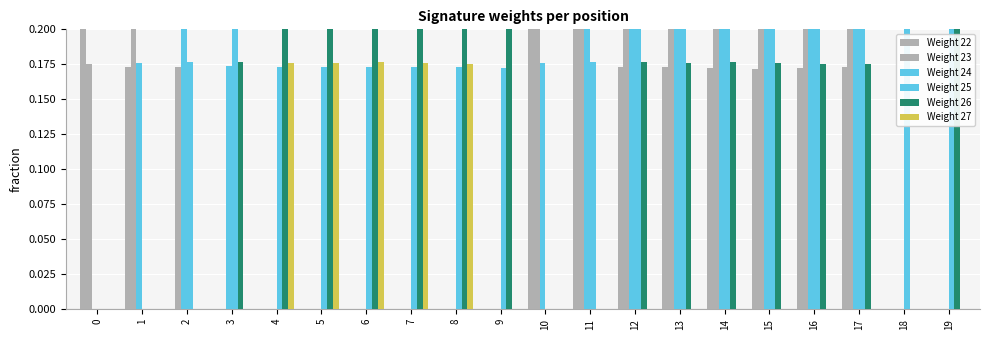

Which category has the lowest value across all series?

2